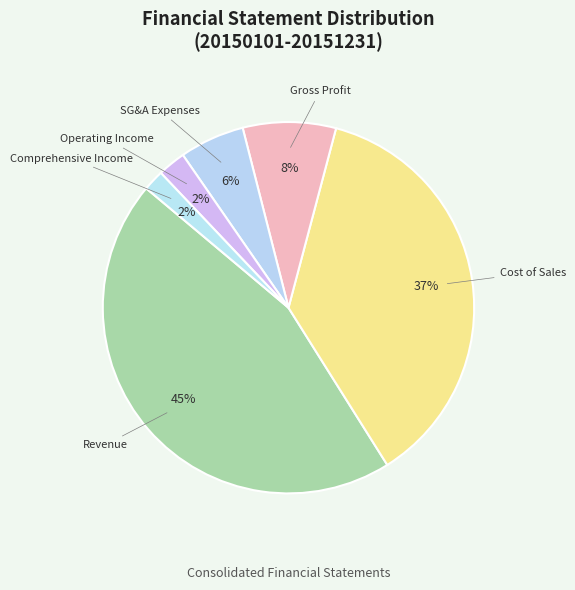

Which has a higher value, SG&A Expenses or Operating Income?

SG&A Expenses